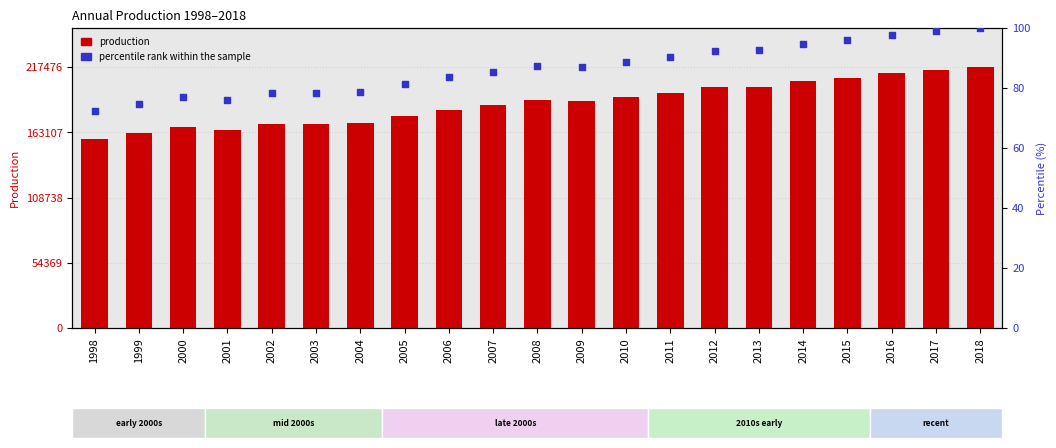

At which category is the sum across all series the highest?

2018